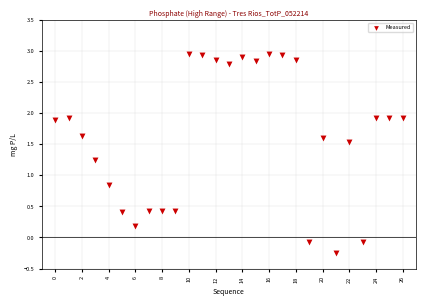

What Y value in the scatter plot is closest to 1?

0.8